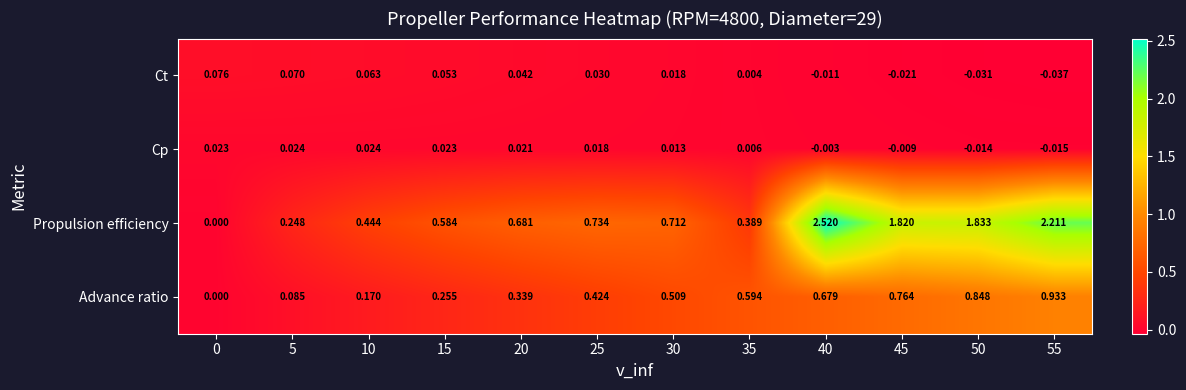

Is the value of Ct at 25 greater than the value of Propulsion efficiency at 45?

No